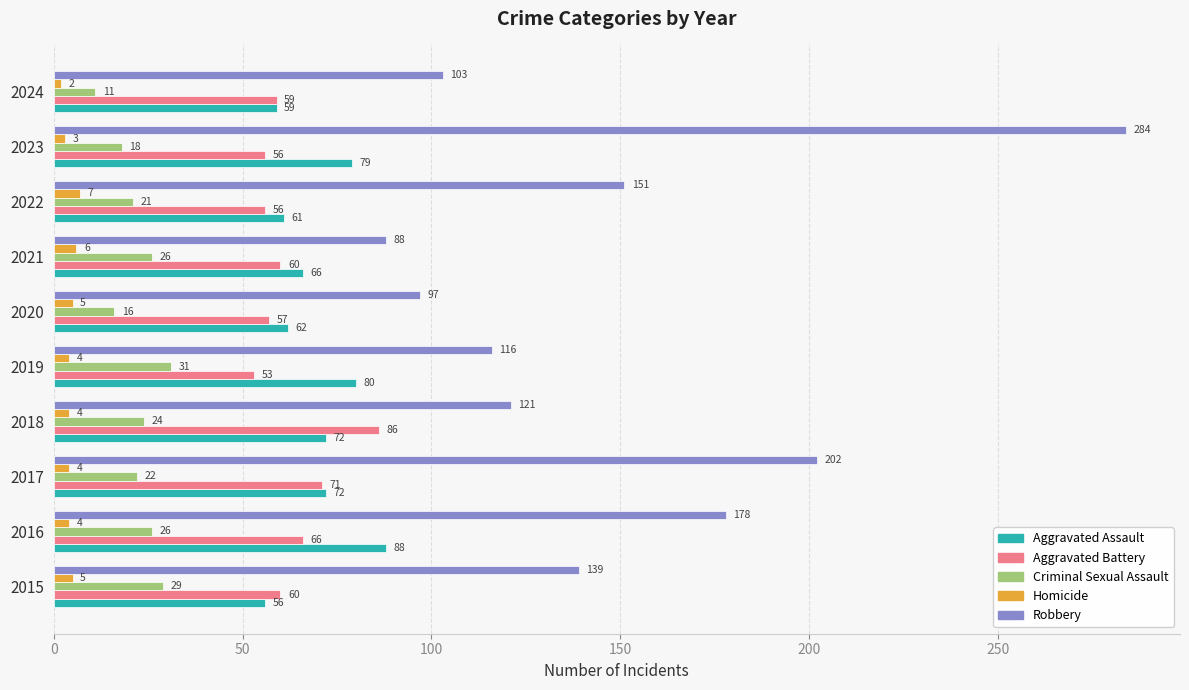

At which category is the sum across all series the highest?

2023